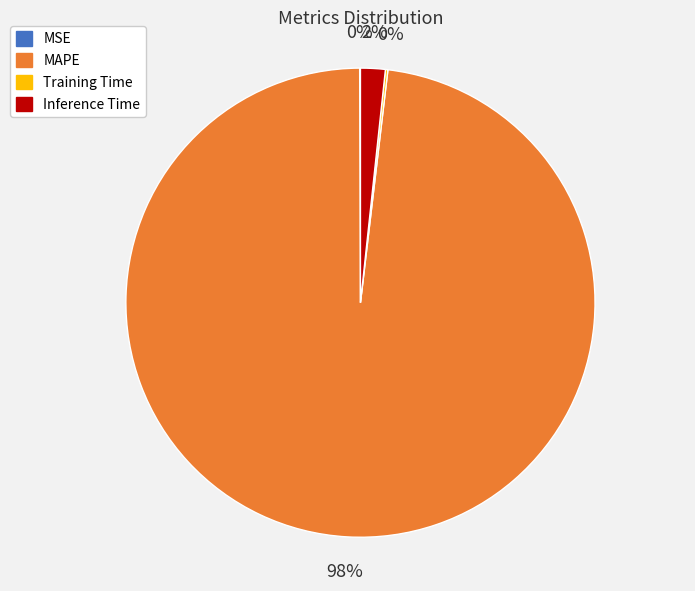

To the nearest percent, what is the difference between the largest and smallest slice percentages?

98%